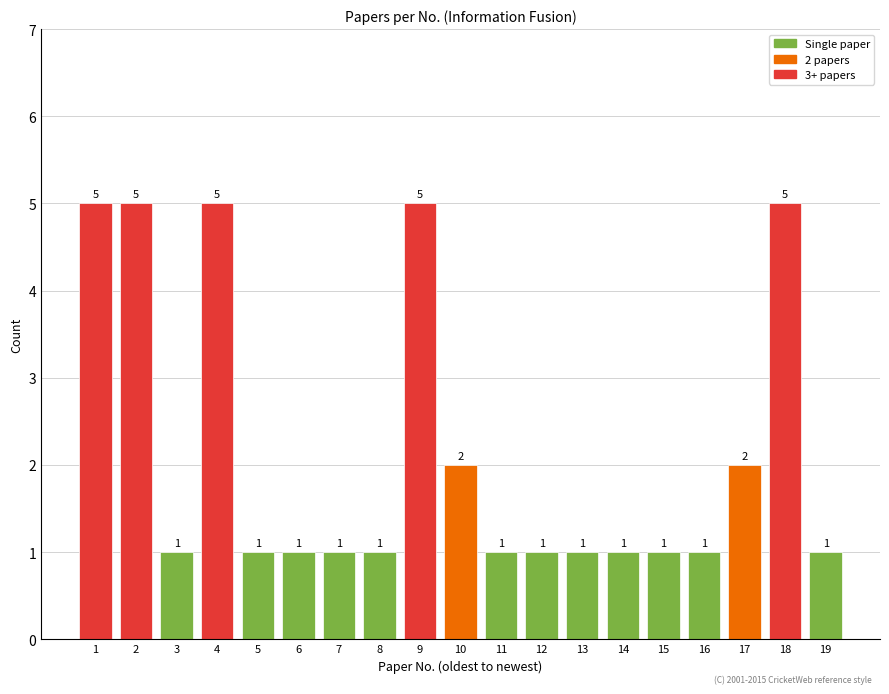

The value at 10 is 0. True or false?

False